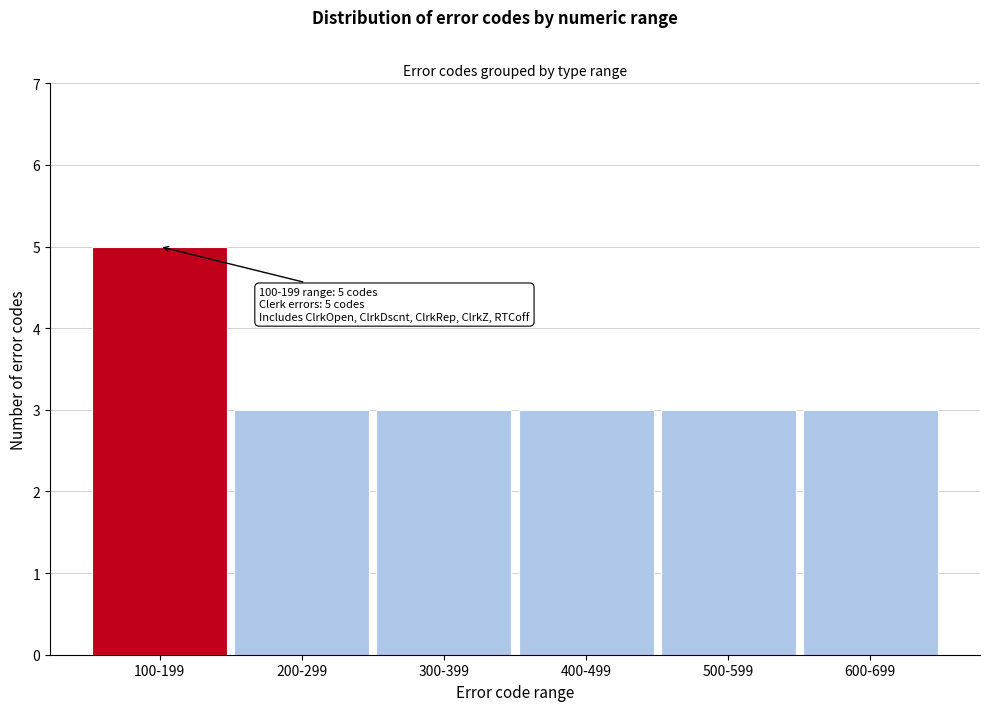

Reading left to right, extract all data points from this chart.

100-199=5	200-299=3	300-399=3	400-499=3	500-599=3	600-699=3